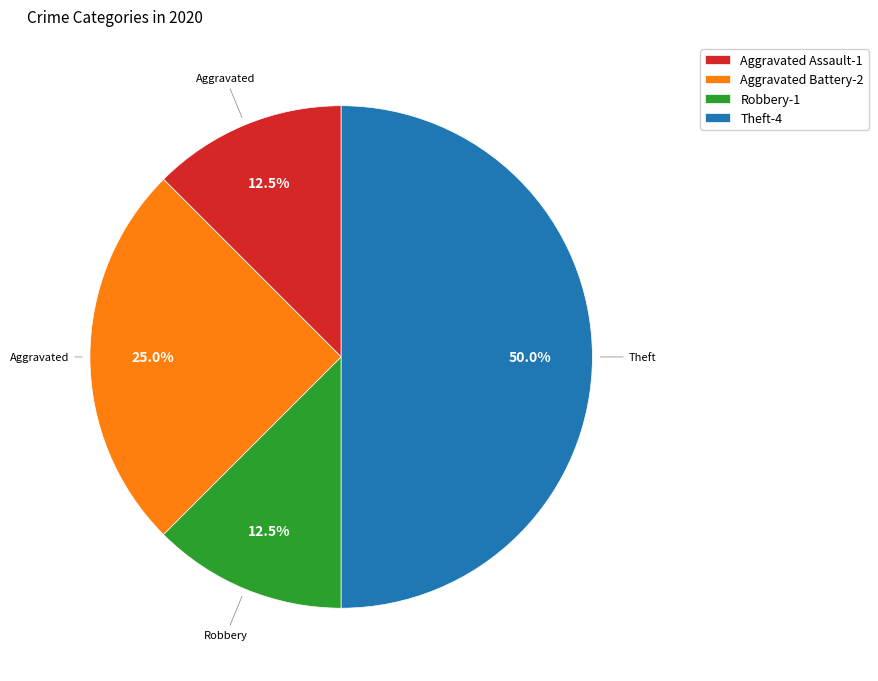

How many segments does this pie chart have?

4